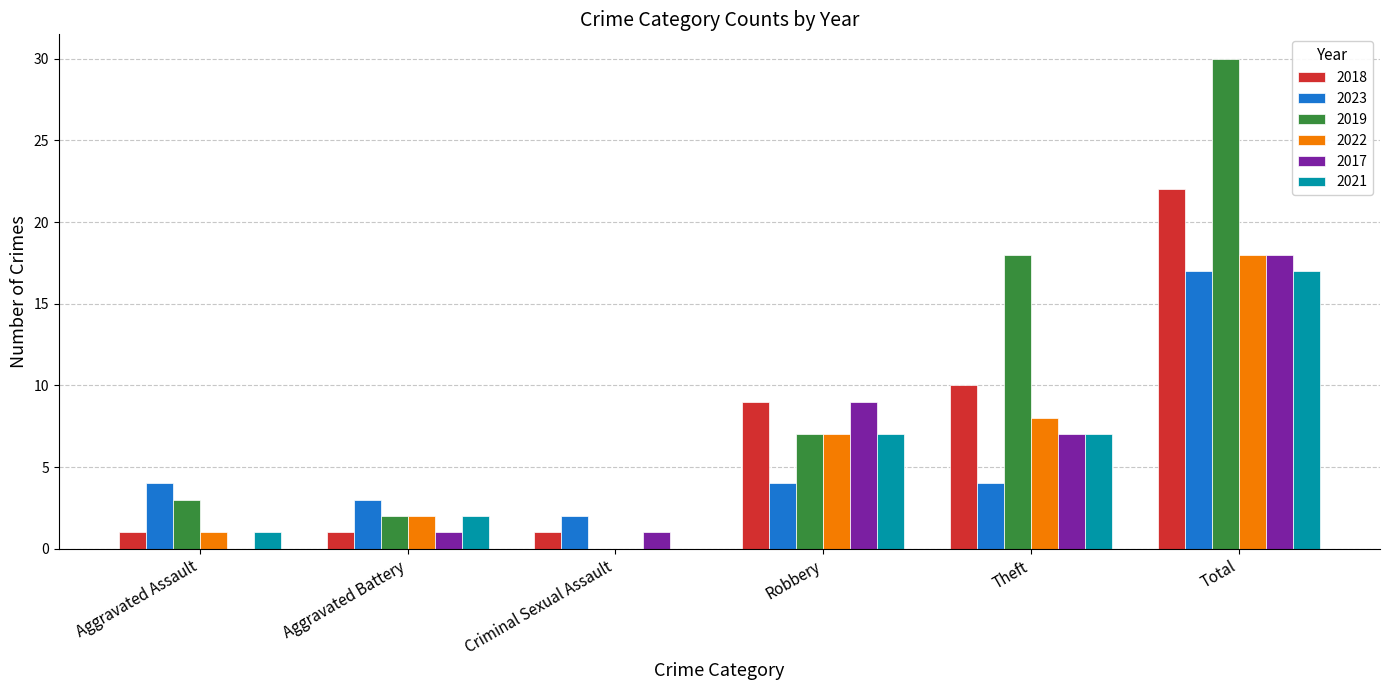

True or false: 2021 has a value of 17 at Total.

True